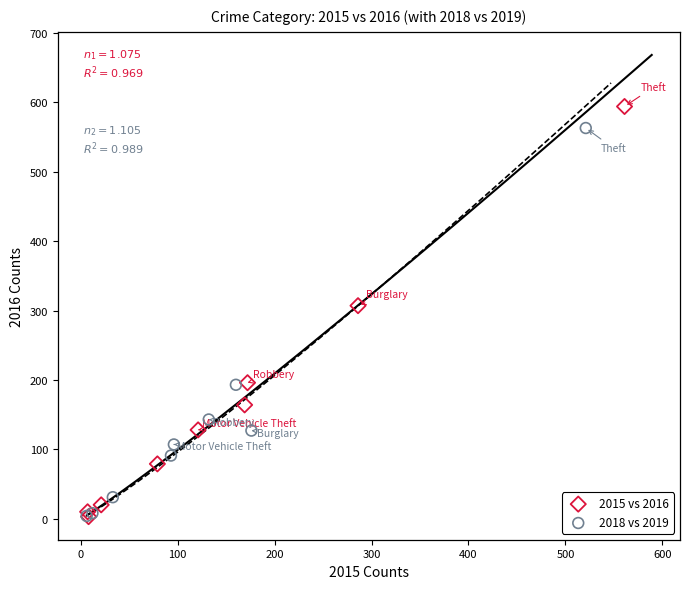

Which series reaches the maximum Y coordinate?

2015 vs 2016